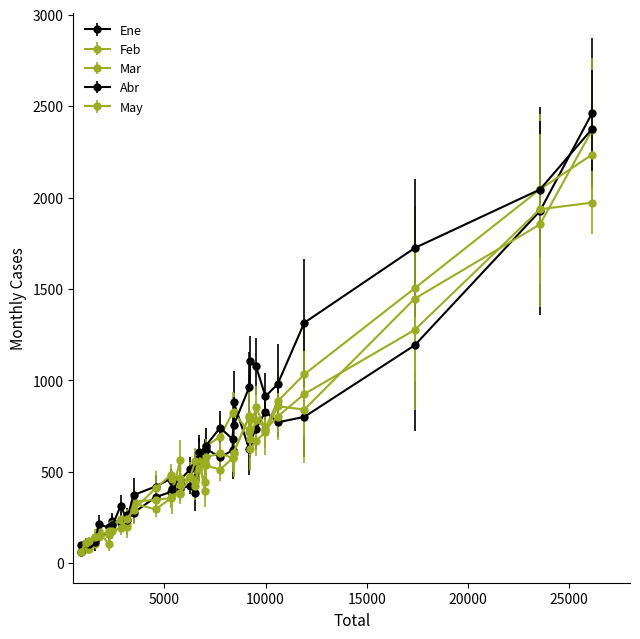

True or false: Feb has more than 1 points higher than both neighbors.

True